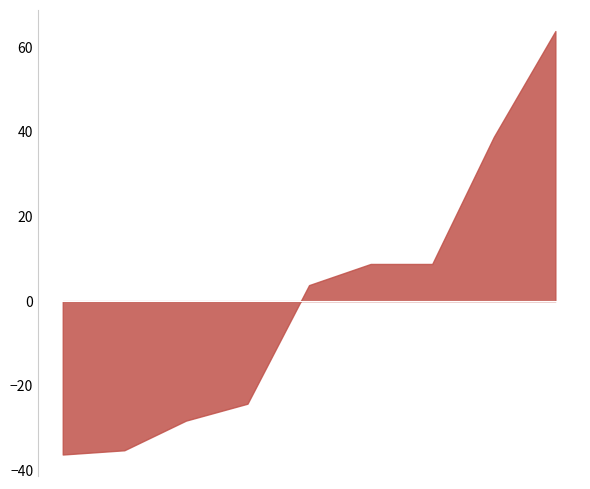

What is the maximum value shown in the chart?

63.8